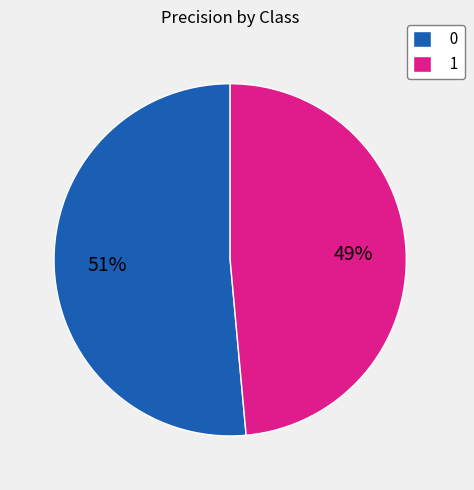

To the nearest percent, what is the combined percentage of 1 and 0?

100%